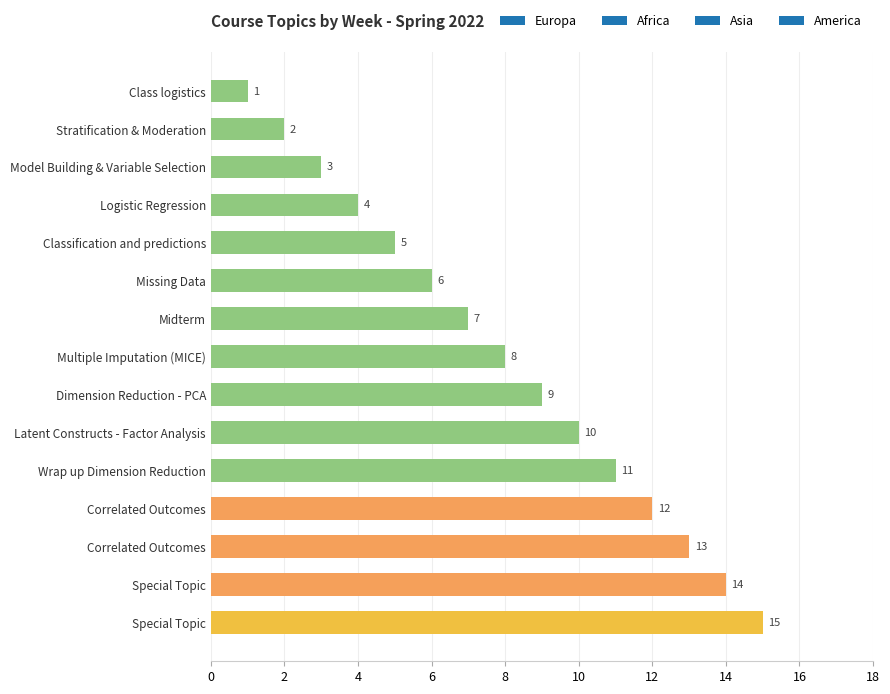

How many values are below 8?

7